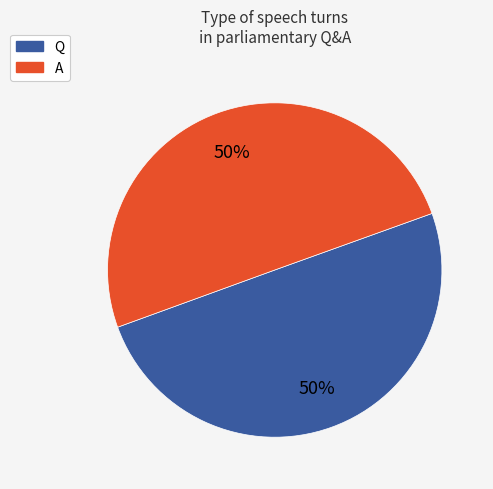

Count the number of slices in the pie.

2